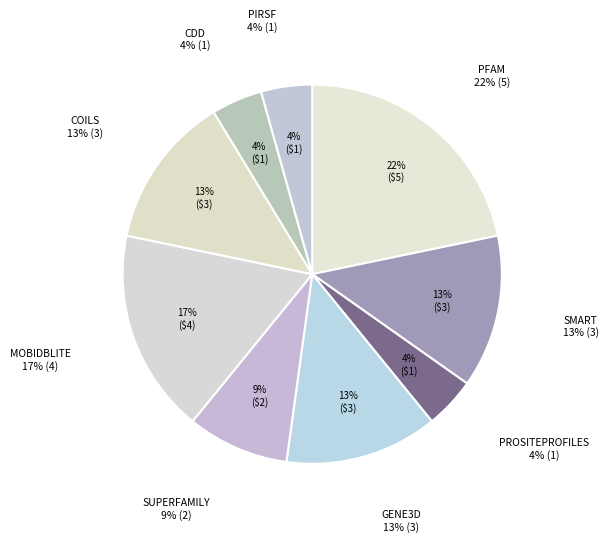

To the nearest percent, what is the difference between the largest and smallest slice percentages?

17%